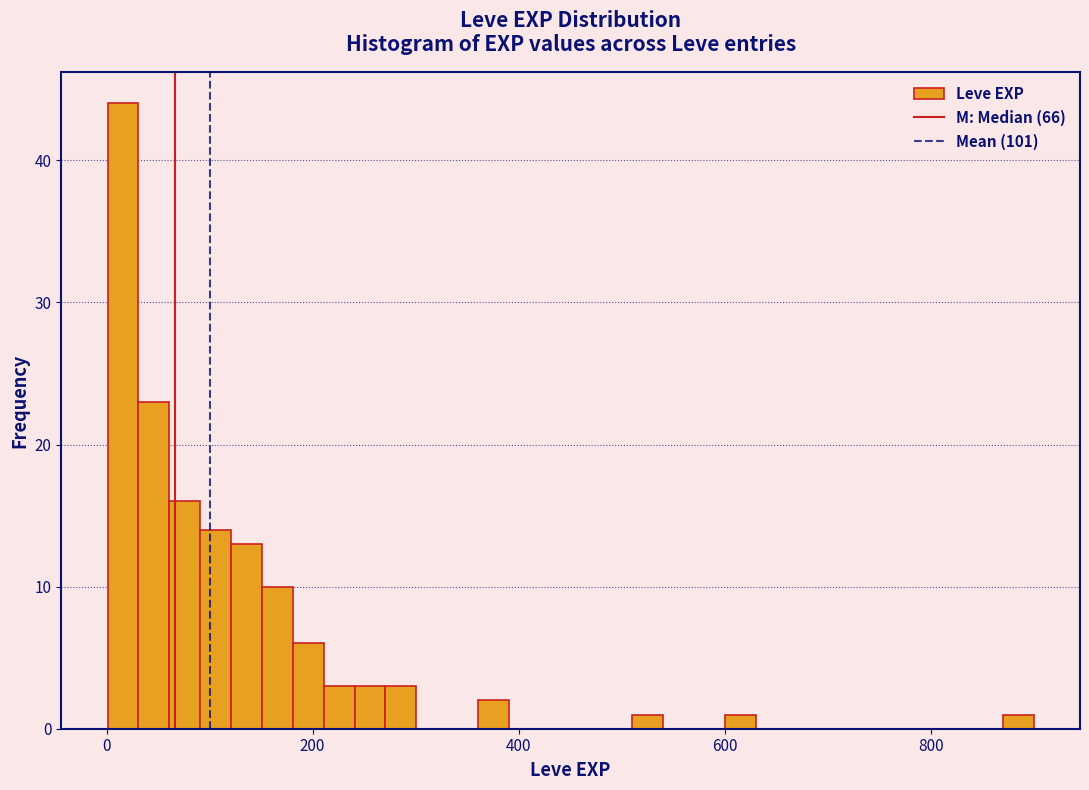

Read against the x-axis, roughly where is the centre of the tallest bar?

20